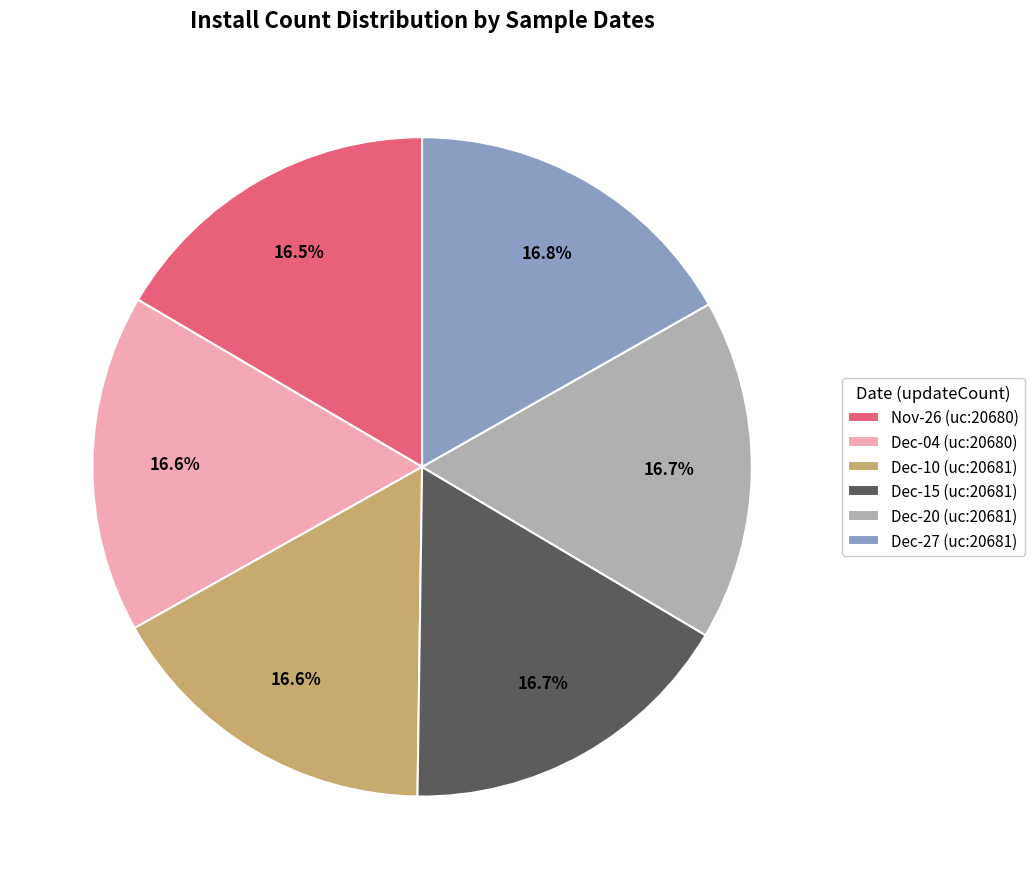

Approximately how many times larger is the value at Dec-04 (uc:20680) compared to Dec-15 (uc:20681)?

1.0